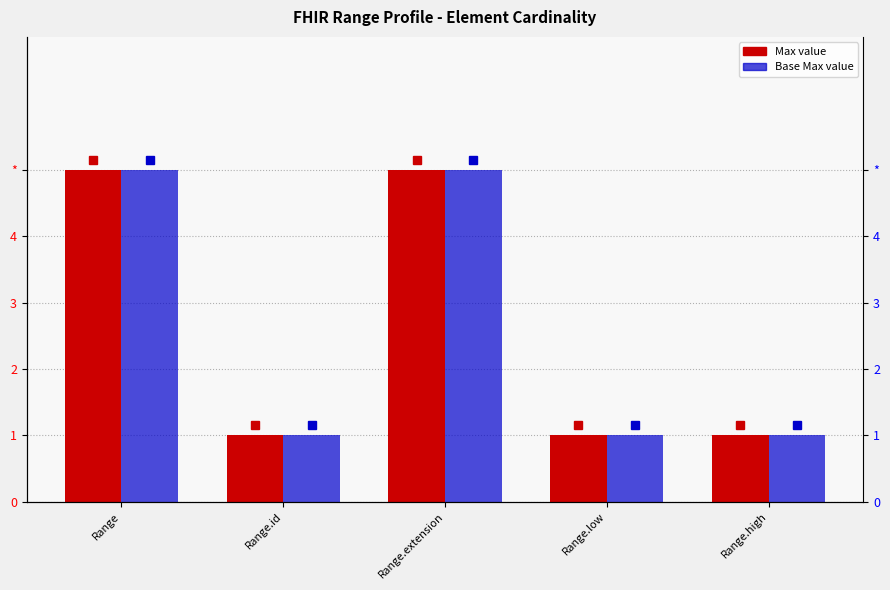

Reading left to right, transcribe all the data shown in this chart.

Max (table): Range=5	Range.id=1	Range.extension=5	Range.low=1	Range.high=1
Base Max: Range=5	Range.id=1	Range.extension=5	Range.low=1	Range.high=1